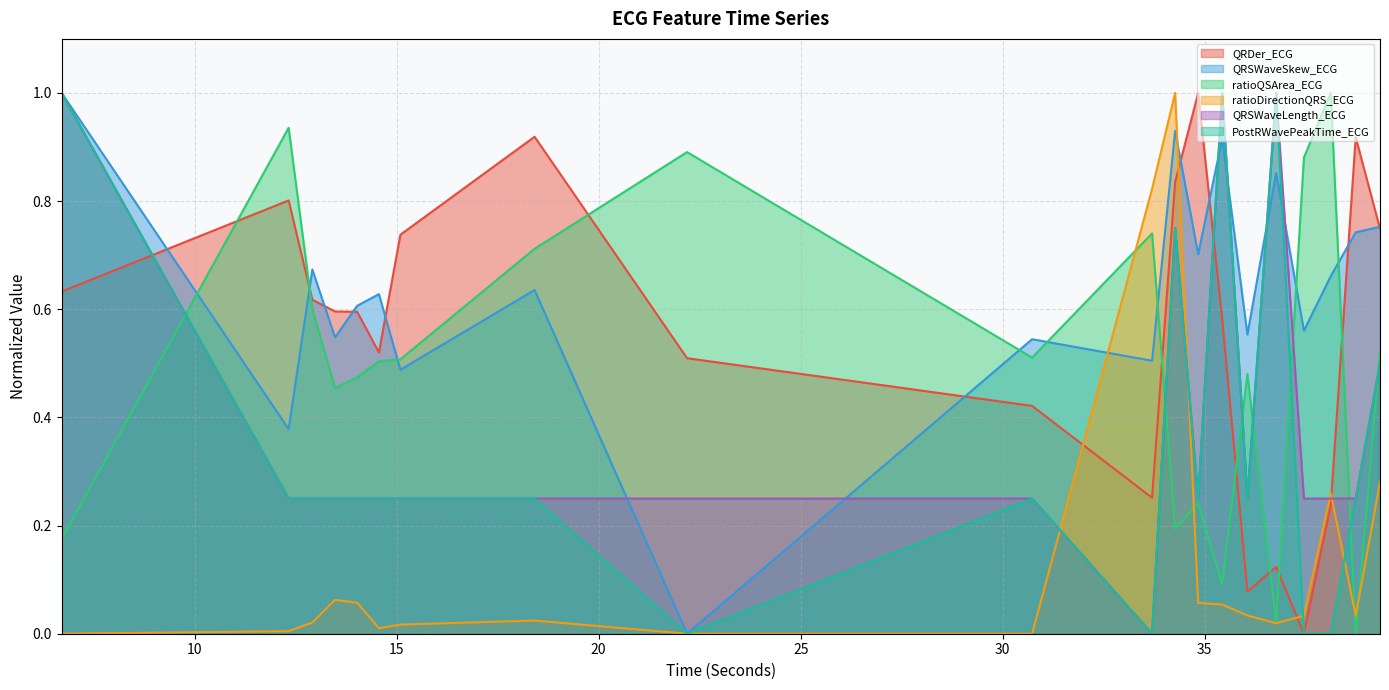

List the series in order of their peak value, lowest first.

QRDer_ECG, QRSWaveSkew_ECG, ratioQSArea_ECG, ratioDirectionQRS_ECG, QRSWaveLength_ECG, PostRWavePeakTime_ECG